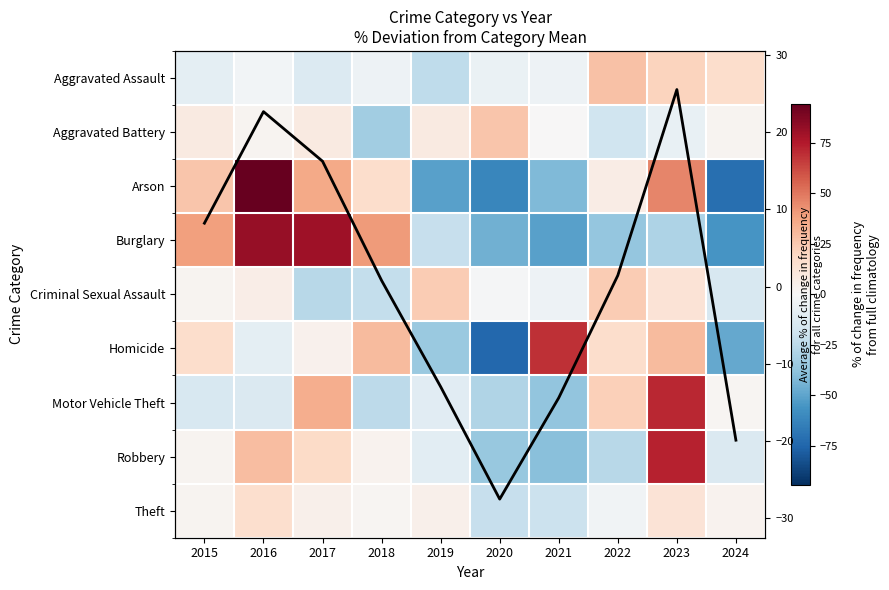

The value of Burglary at 2015 is 38.6. True or false?

True